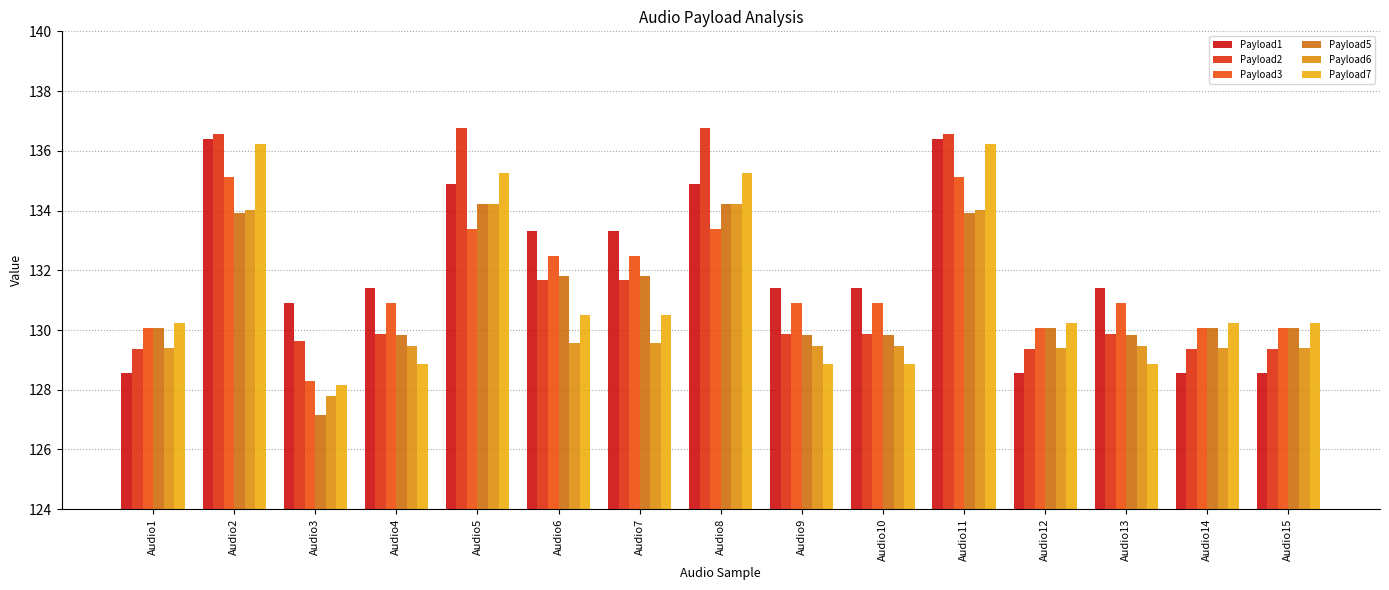

At how many categories does at least one series exceed 129?

15